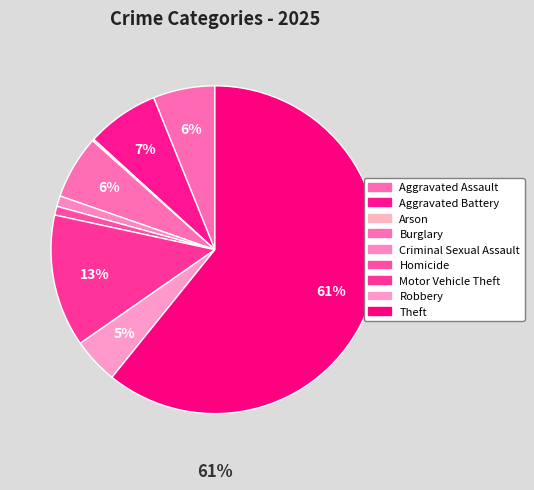

Rank the categories by value from lowest to highest.

Arson, Homicide, Criminal Sexual Assault, Robbery, Aggravated Assault, Burglary, Aggravated Battery, Motor Vehicle Theft, Theft